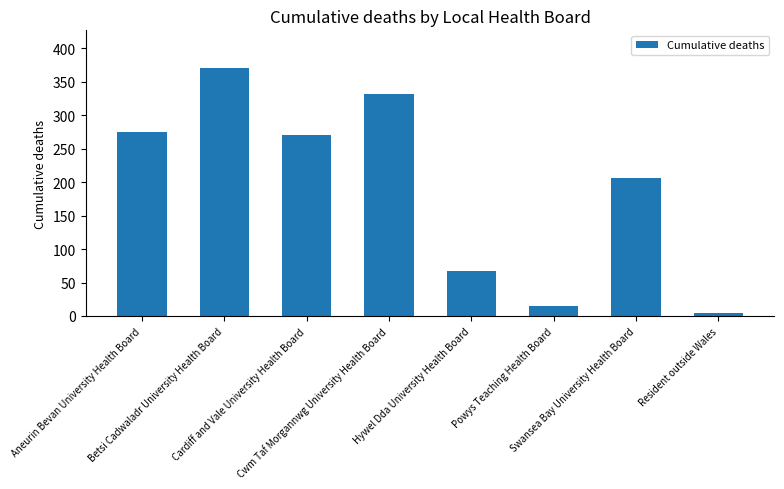

Between Resident outside Wales and Hywel Dda University Health Board, which is larger?

Hywel Dda University Health Board